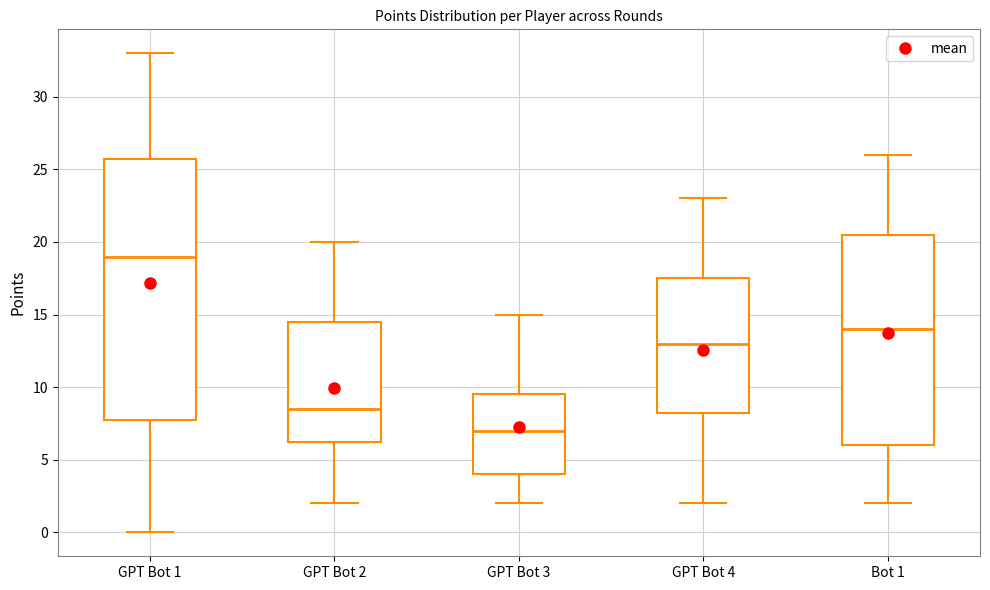

Comparing the boxes themselves (not the whiskers), which one is the tallest?

GPT Bot 1